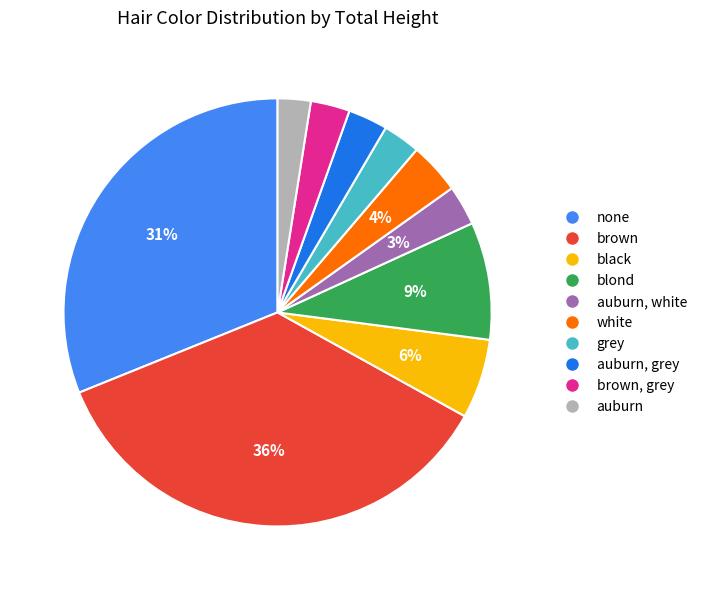

To the nearest percent, what is the average slice percentage?

10%